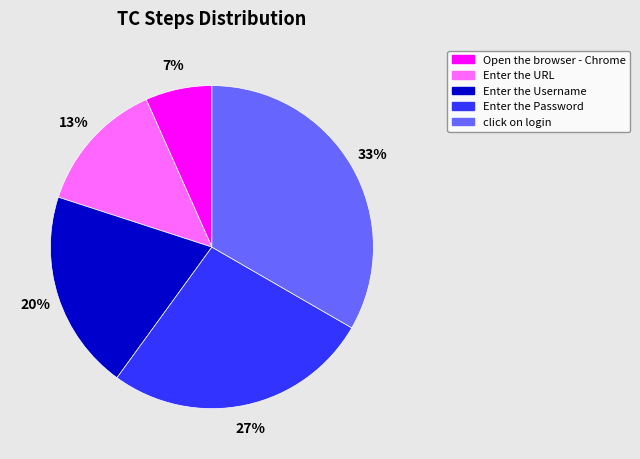

True or false: Open the browser - Chrome accounts for 1% of the total.

False